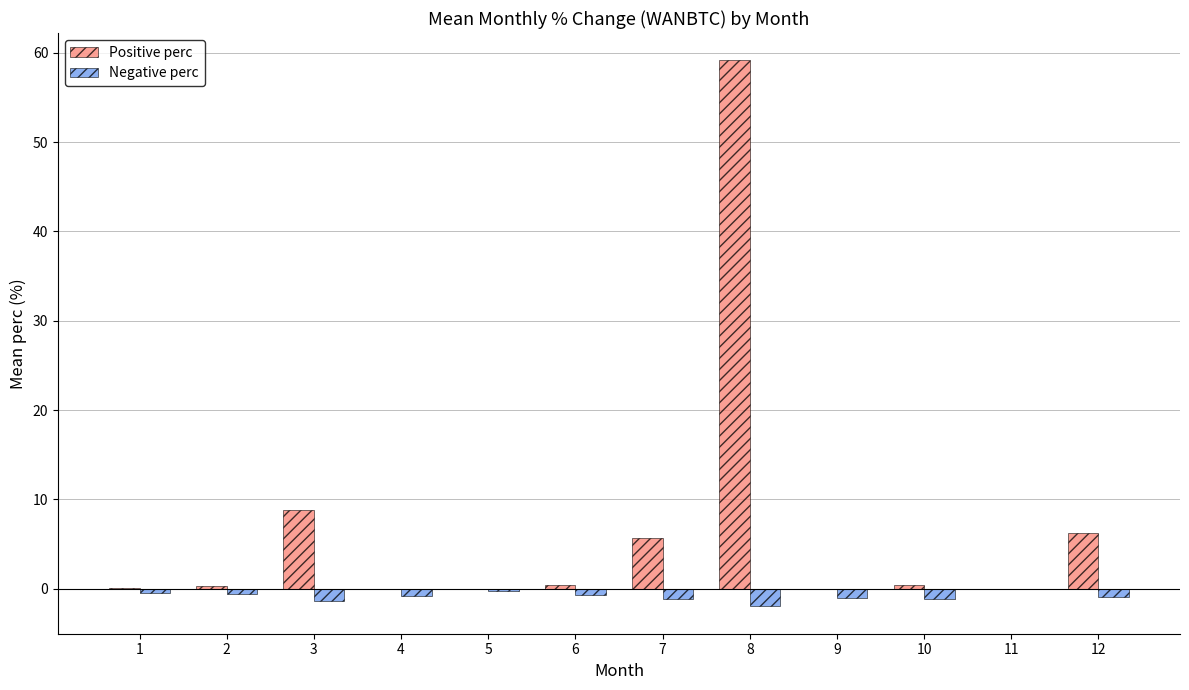

At which category does the chart reach its peak across all series?

8